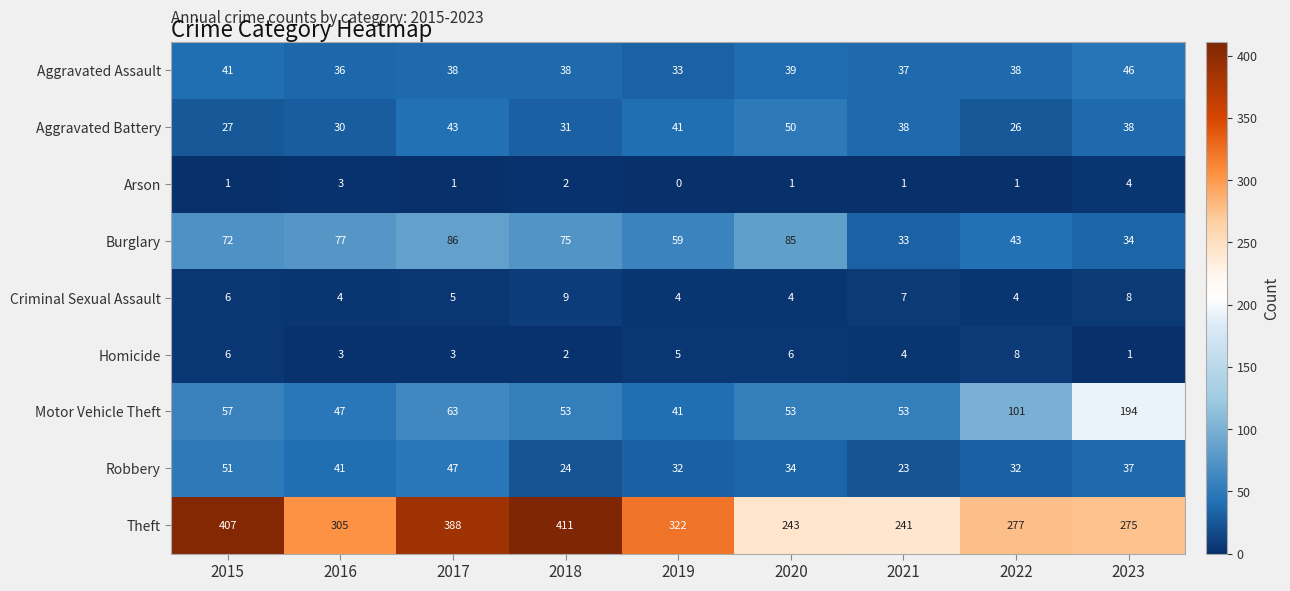

What is the sum of the Homicide values at 2017 and 2018?

5